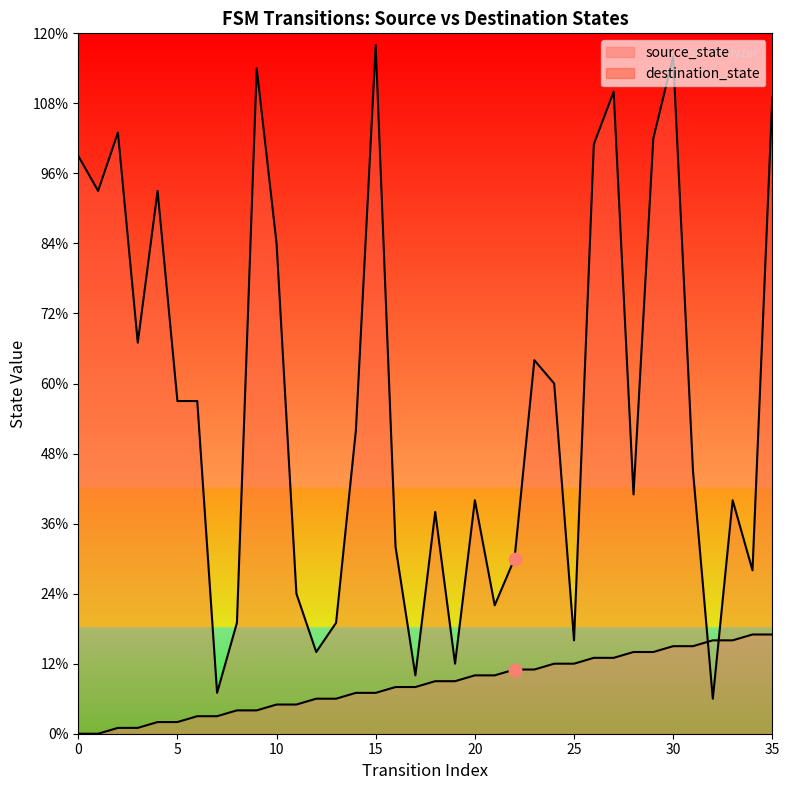

Which series has the largest total across all categories?

destination_state